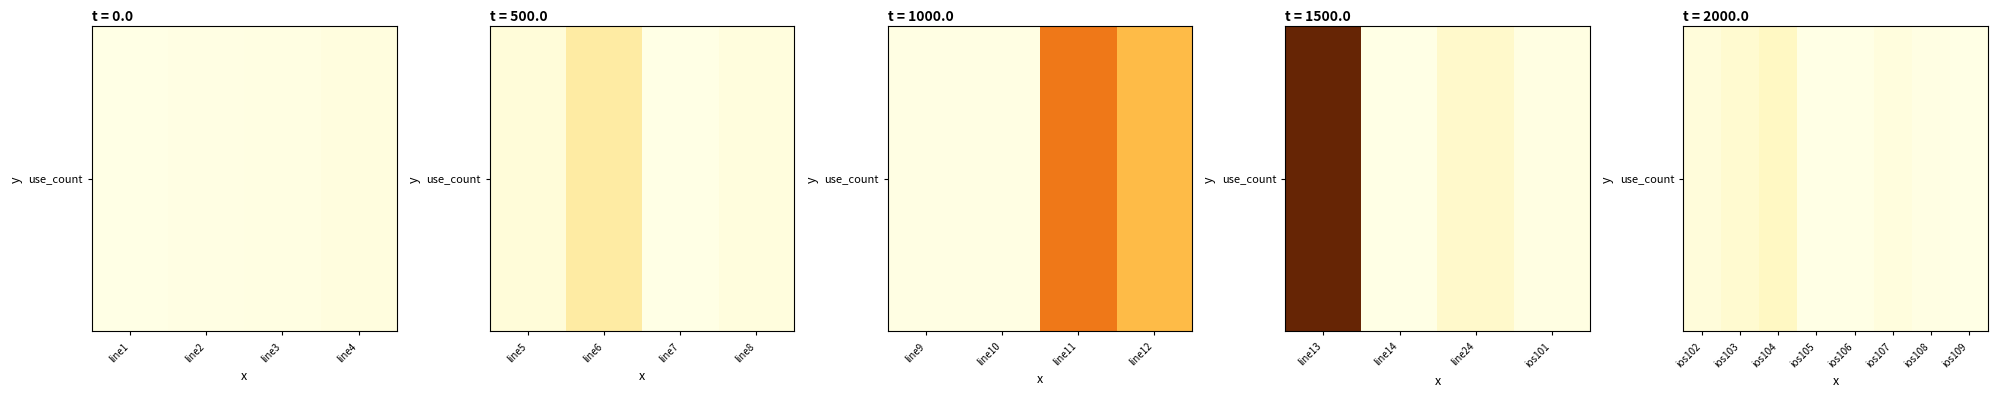

What is the approximate value at ios105?

66